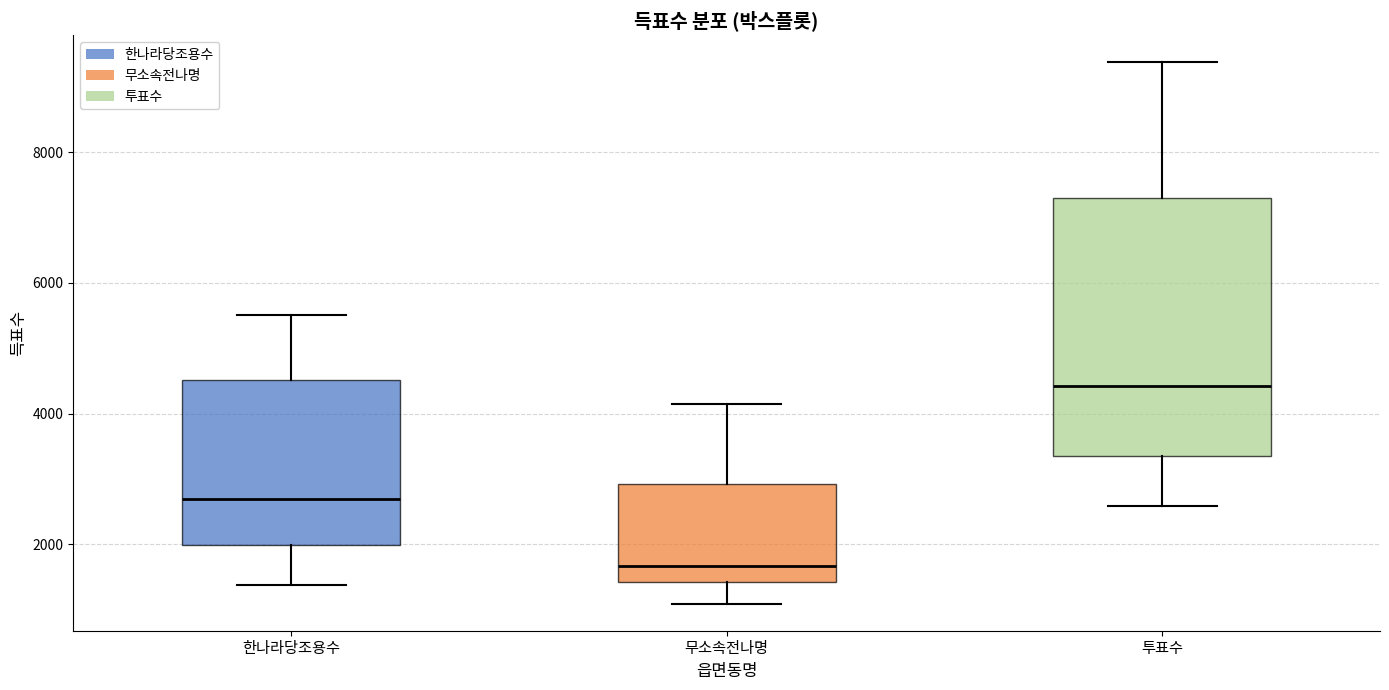

Which box has the lowest median line?

무소속전나명